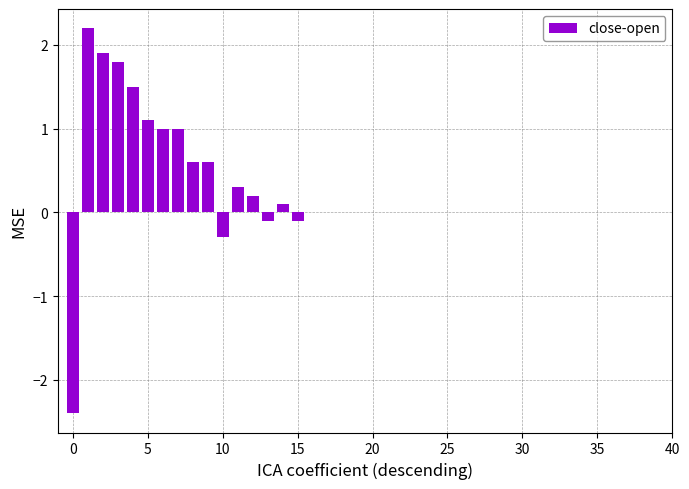

What is the maximum value shown in the chart?

2.2